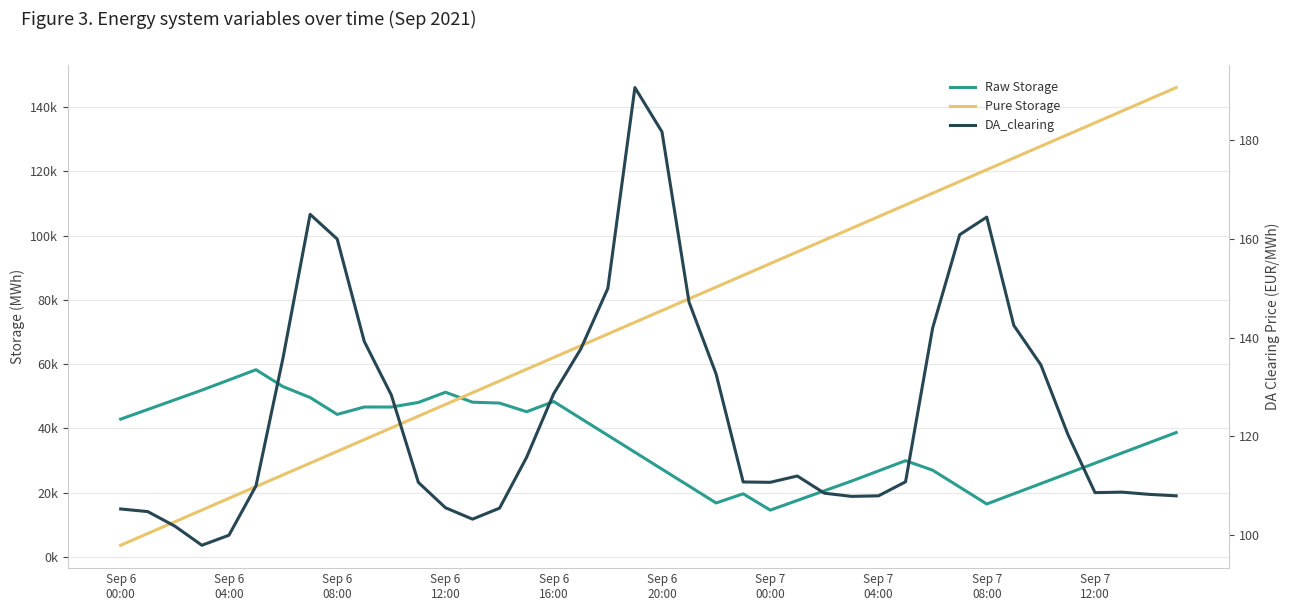

Between Sep 7
00:00 and 28, which series saw the biggest shift?

Pure Storage